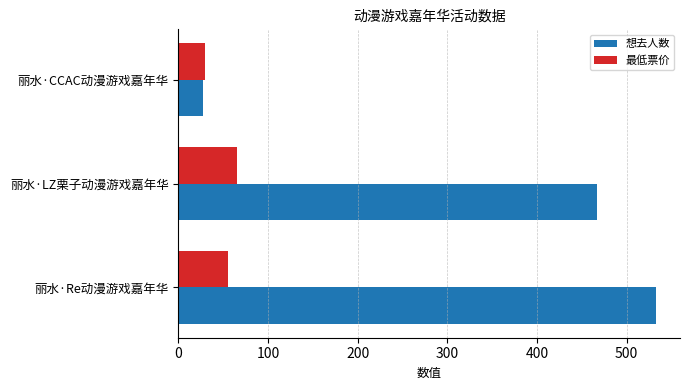

What are all the series names shown in the legend?

想去人数, 最低票价